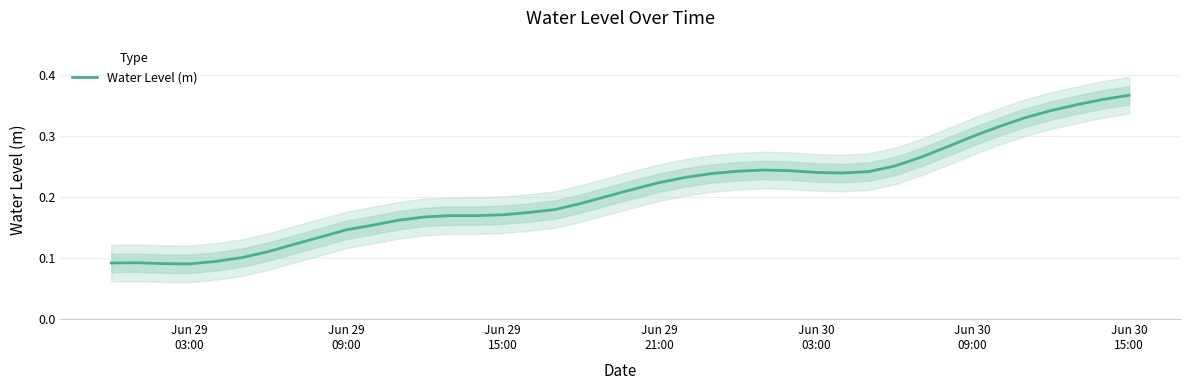

Is it true that the value at 31 is 0.1?

False